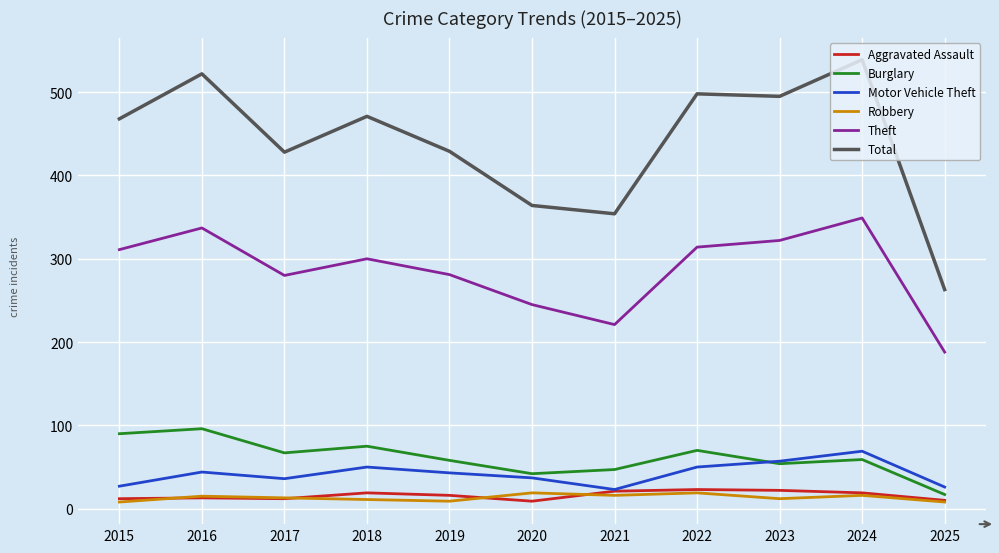

Count the number of data series in this chart.

6